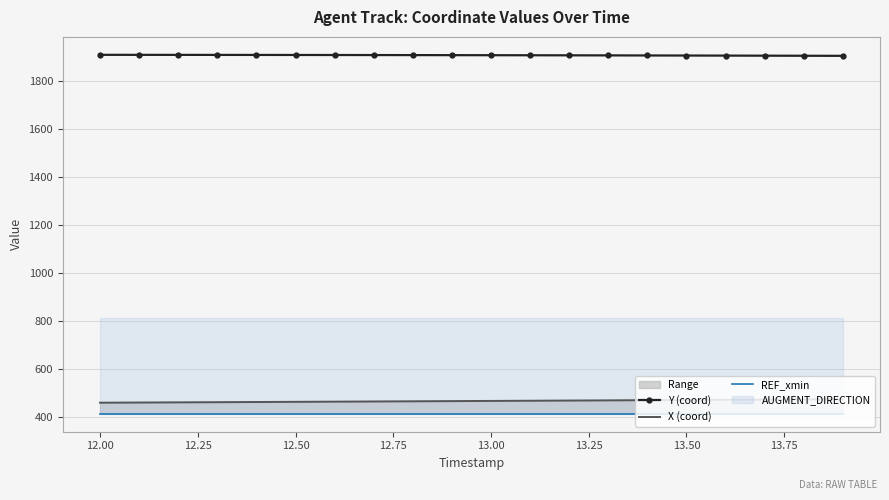

At how many categories does at least one series exceed 1312?

20